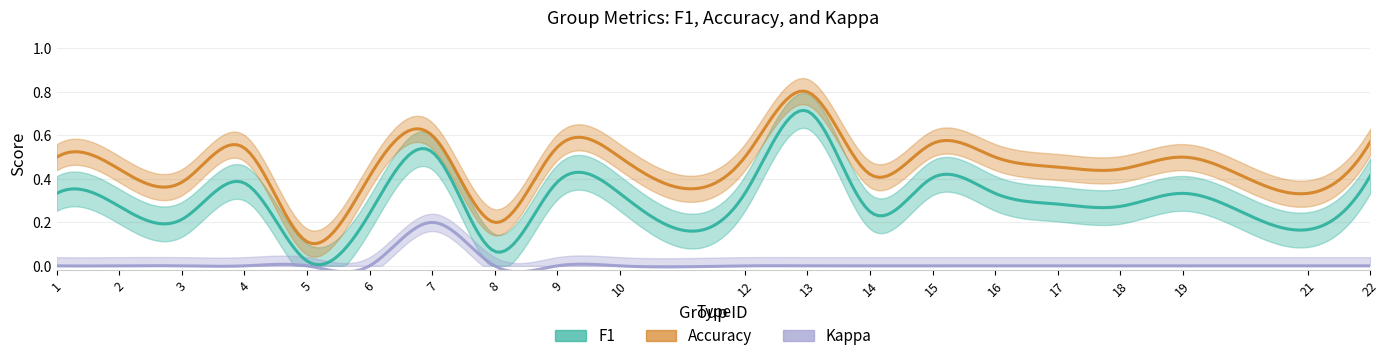

Which category has the highest value in the kappa series?

7